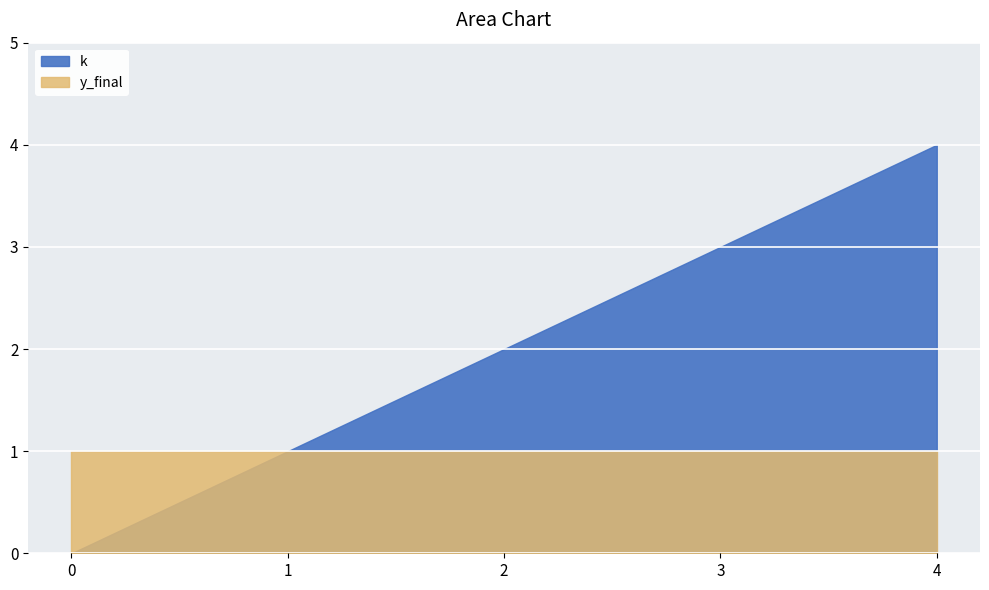

The value of k at 1 is 1. True or false?

True